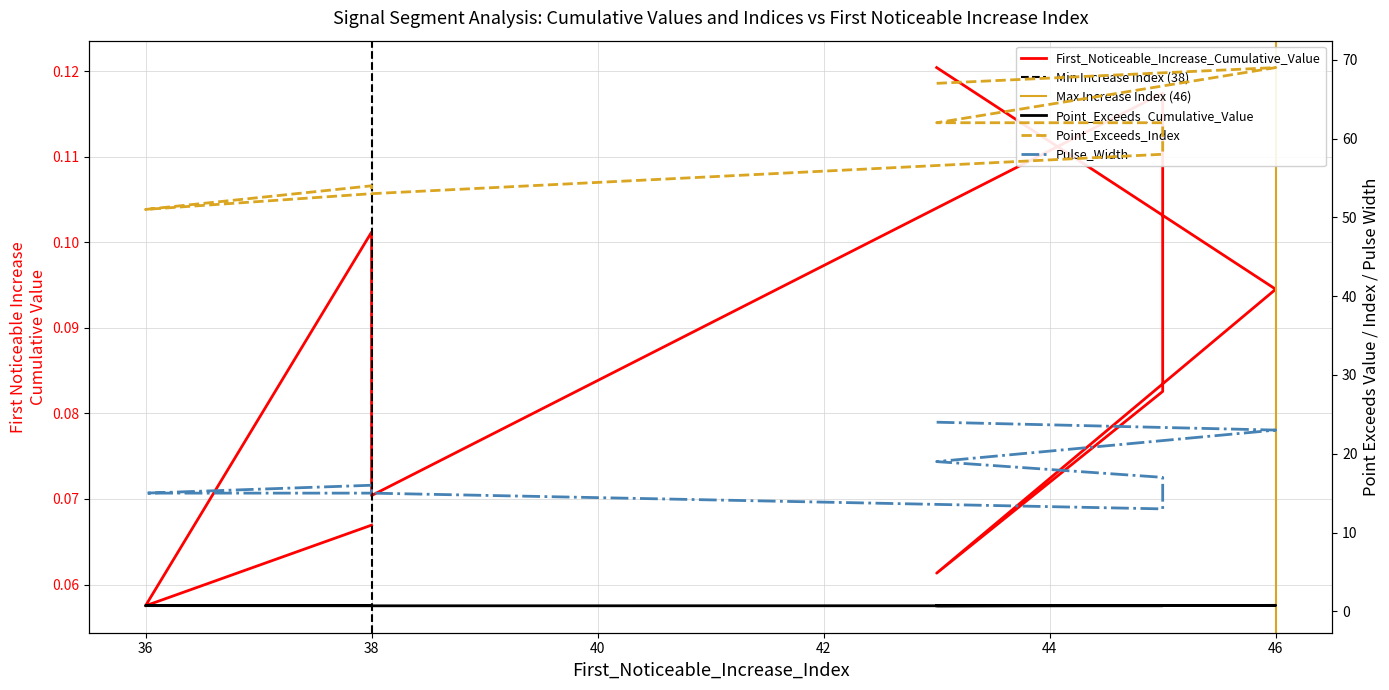

True or false: Point_Exceeds_Index and Point_Exceeds_Cumulative_Value intersect in this chart.

False